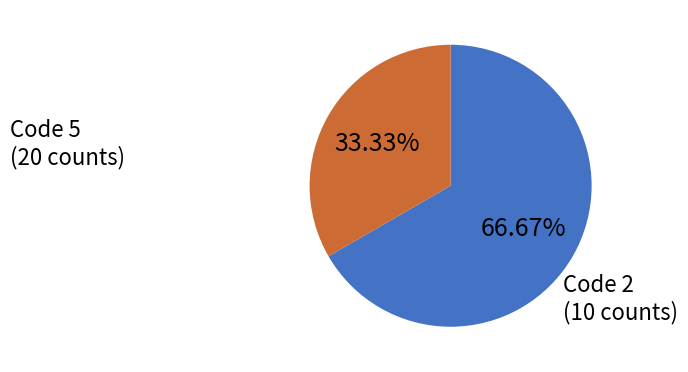

Is there any slice that represents more than half of the pie?

Yes